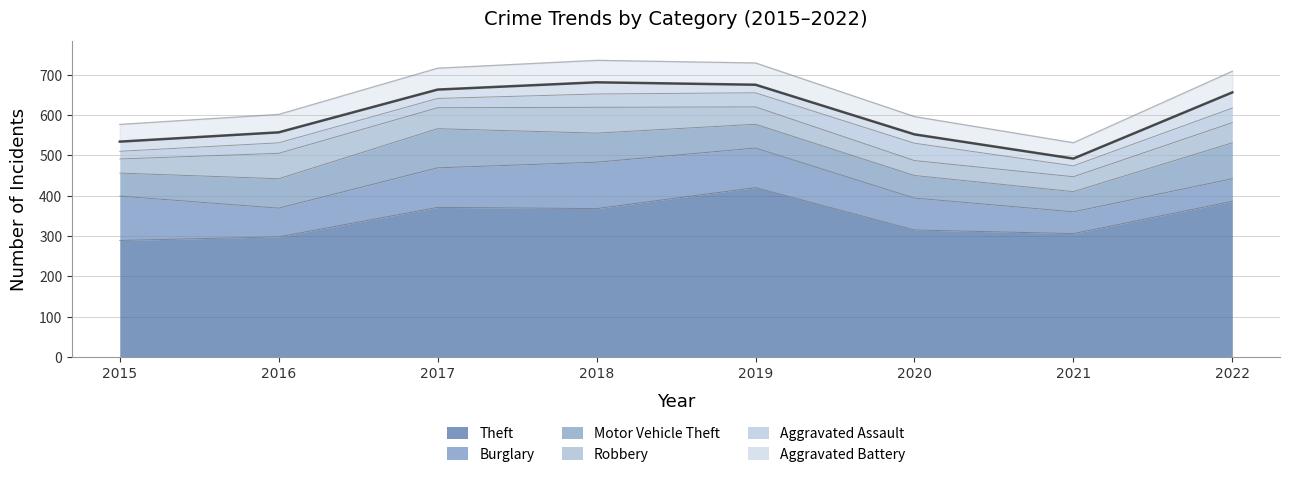

What are all the series names shown in the legend?

Theft, Burglary, Motor Vehicle Theft, Robbery, Aggravated Assault, Aggravated Battery